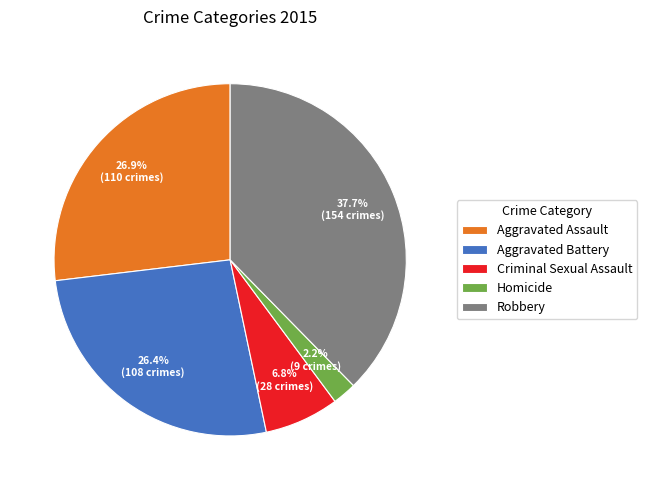

True or false: Aggravated Battery accounts for 26% of the total.

True